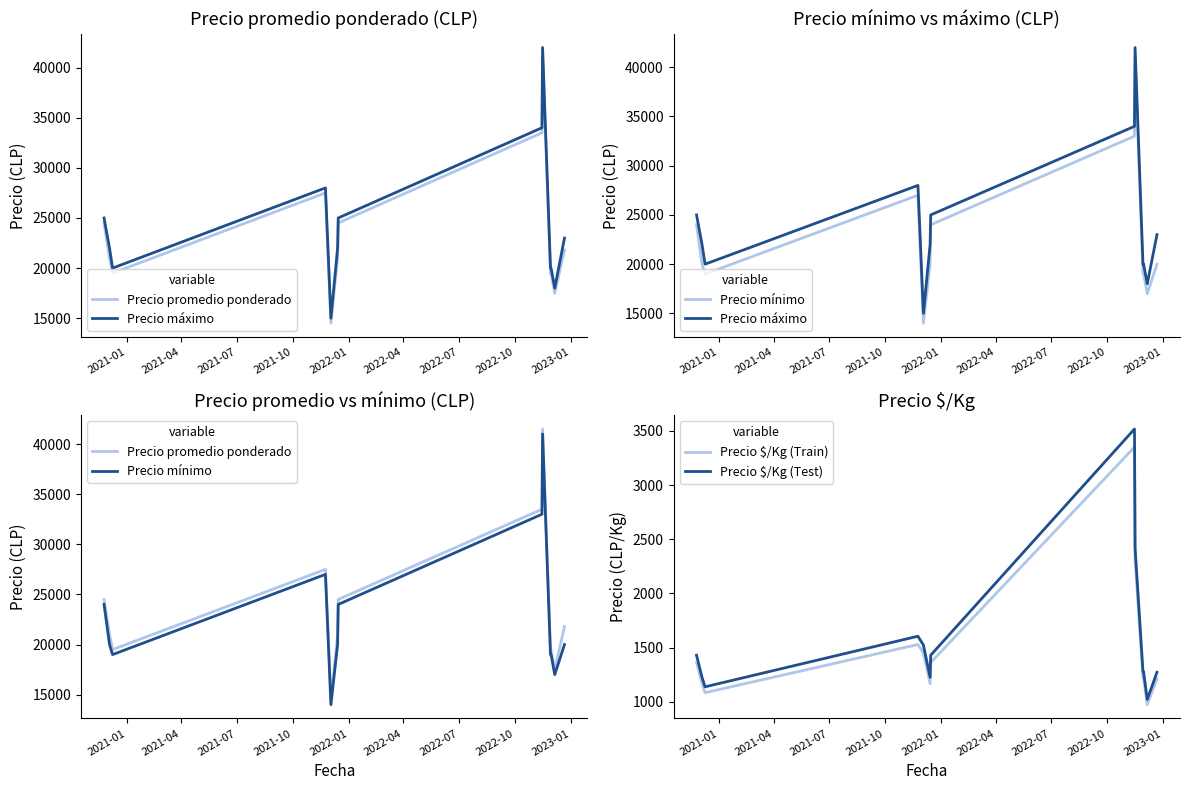

In Precio $/Kg (Test), how many points are higher than both neighbors (excluding endpoints)?

2